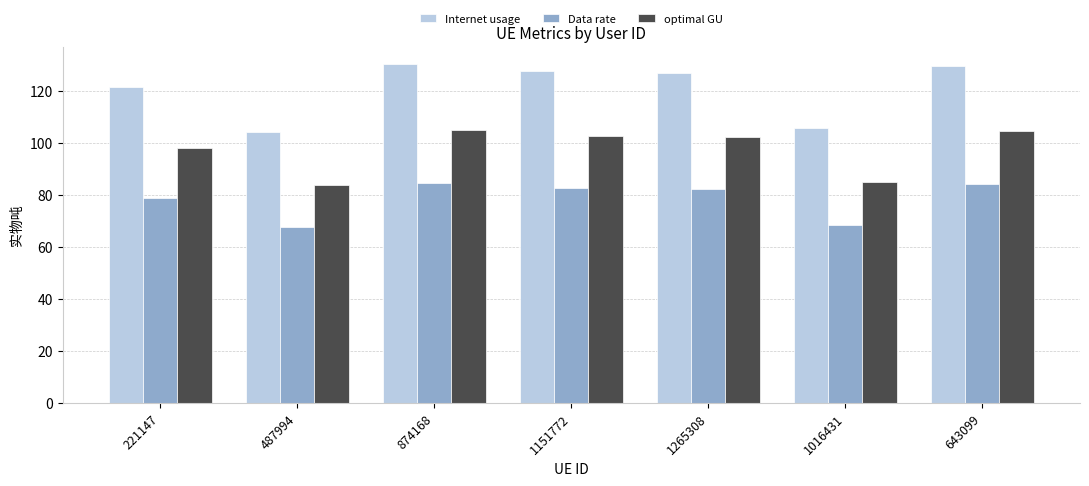

What is the total value across all series at 221147?

298.3